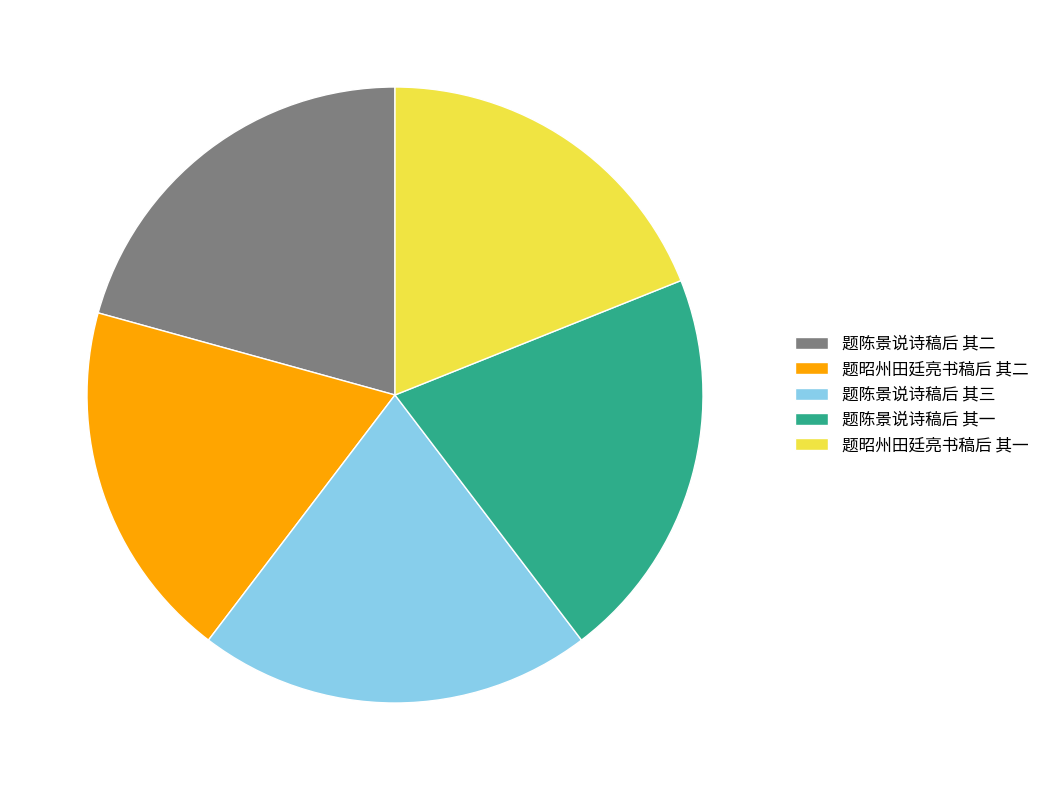

How many slices are in this pie chart?

5